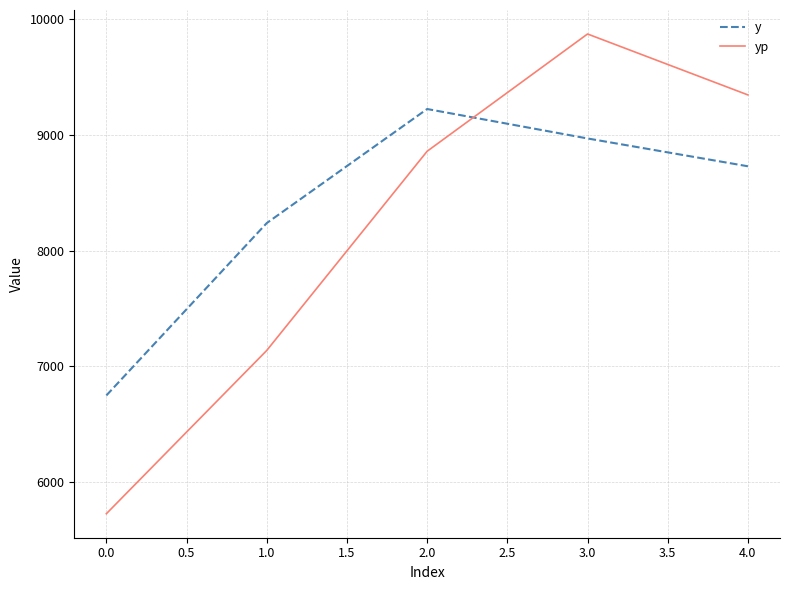

The value of yp at 1.0 is 7138.6. True or false?

True